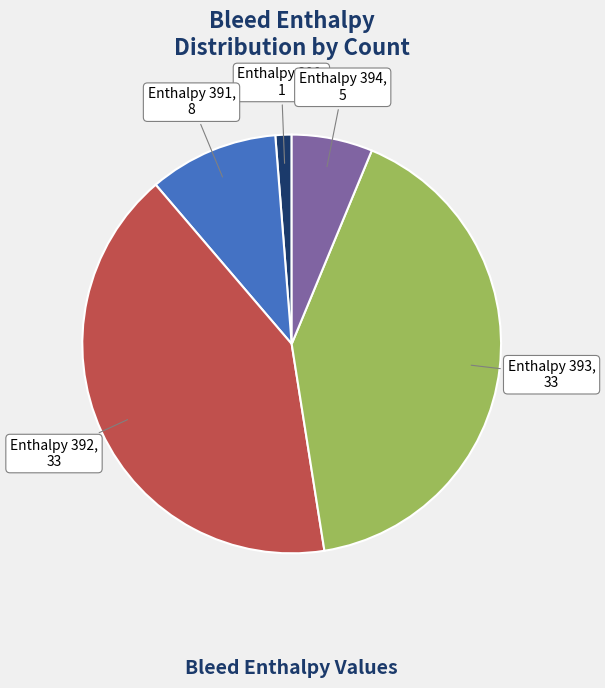

Does any single category account for the majority?

No